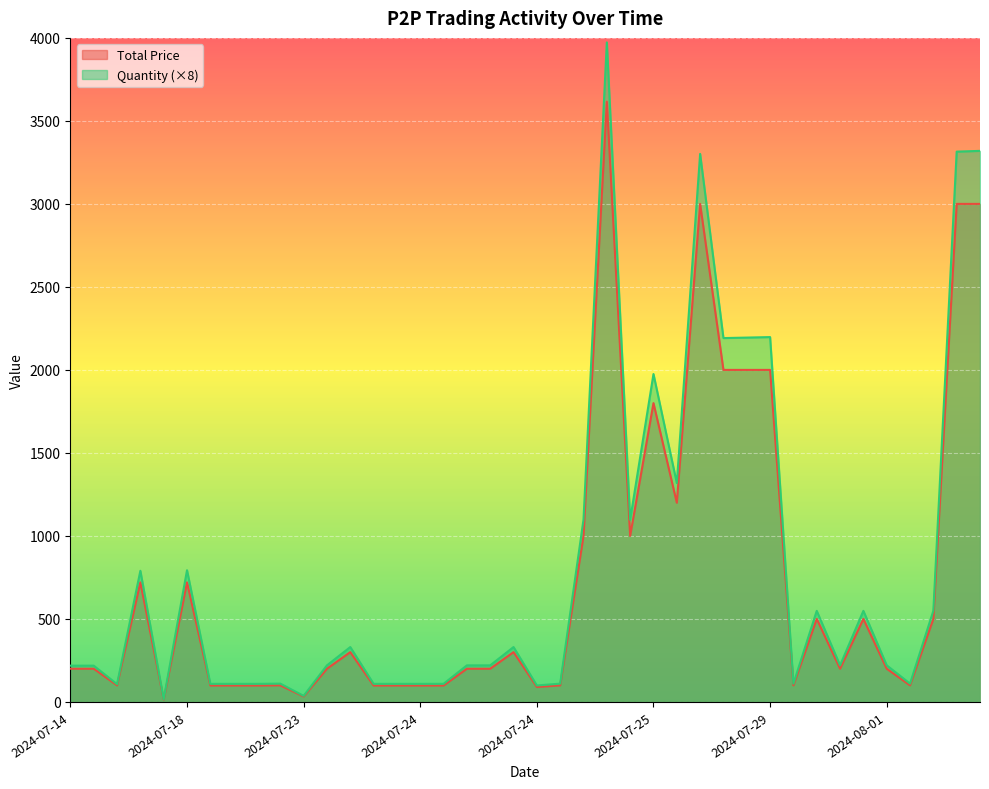

True or false: Quantity and Total Price cross at least once.

False